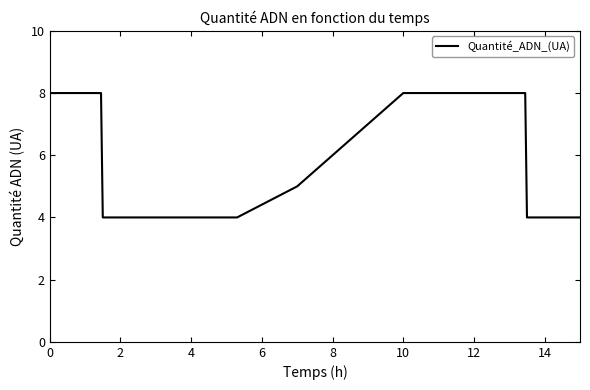

What is the smallest value displayed?

4